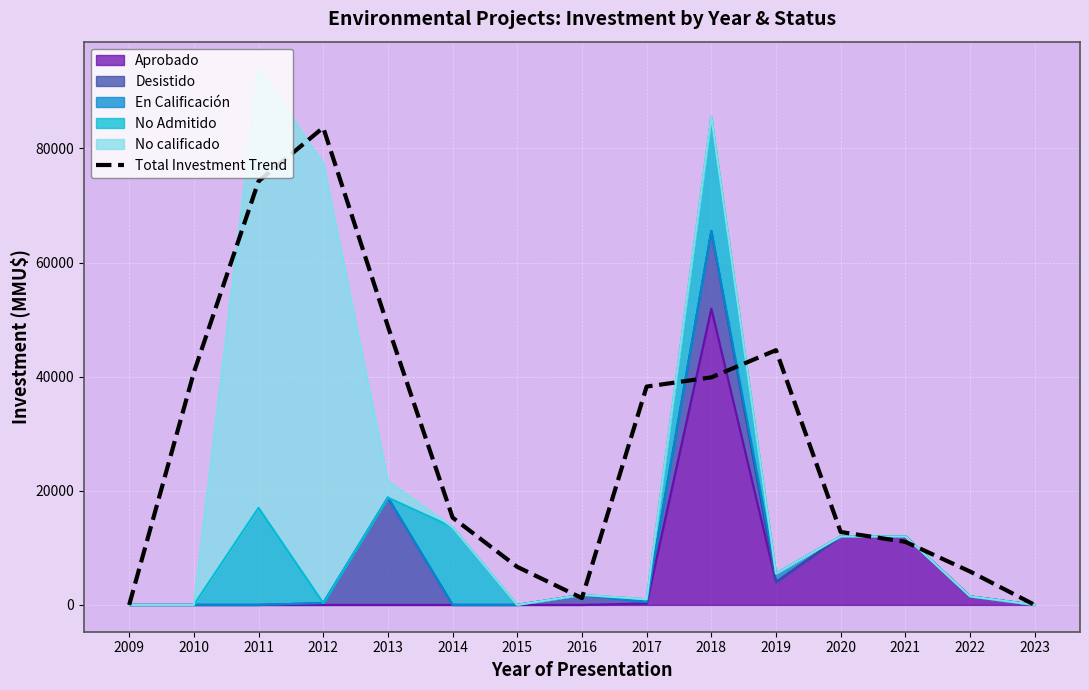

Rank the categories by value from highest to lowest.

2012, 2011, 2013, 2019, 2010, 2018, 2017, 2014, 2020, 2021, 2015, 2022, 2016, 2009, 2023